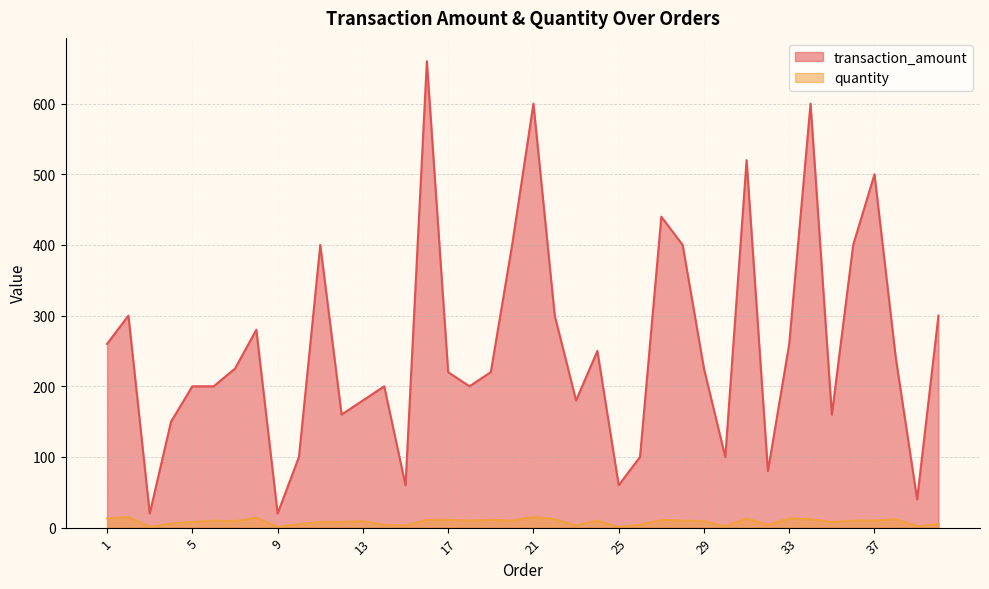

What value does the quantity series have at 20?

10